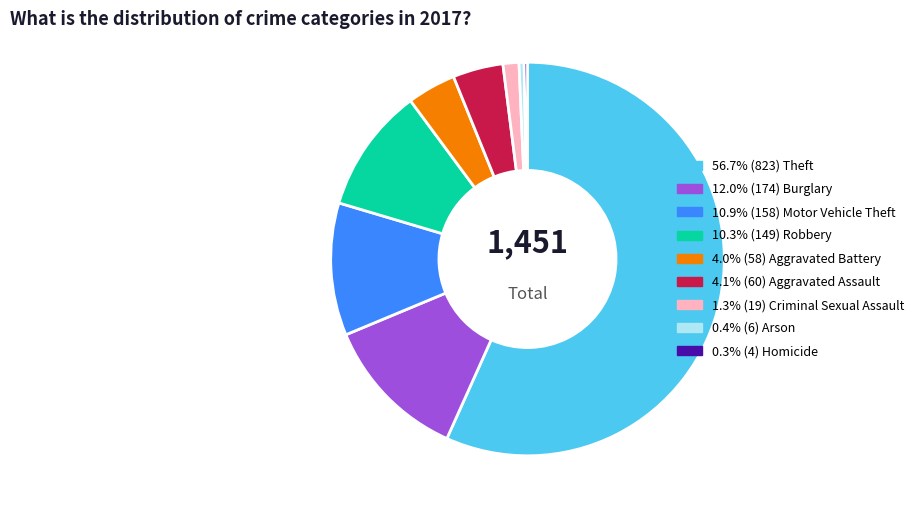

Is there any slice that represents more than half of the pie?

Yes